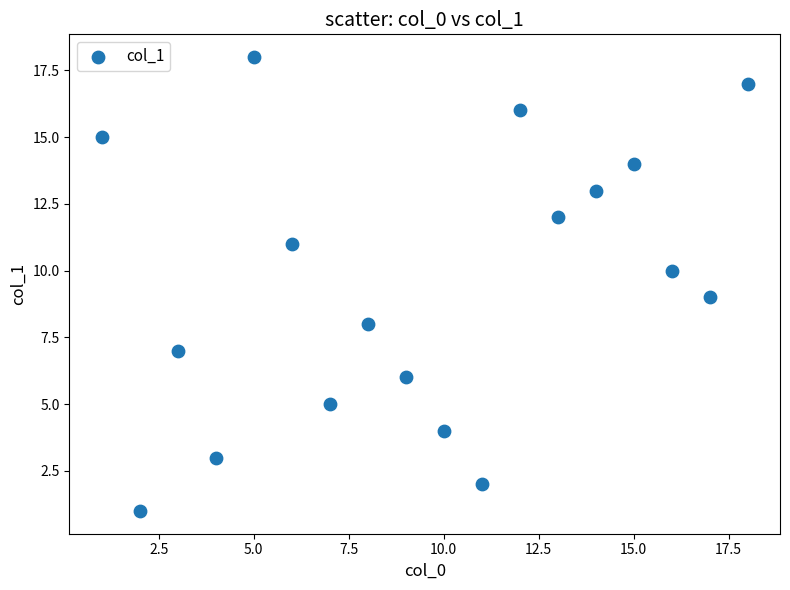

What is the range of Y values (max minus min)?

17